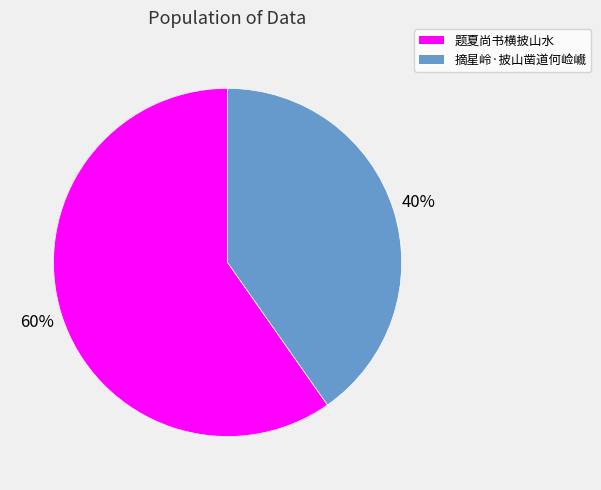

What is the smallest slice in the pie chart?

摘星岭·披山凿道何崄巇